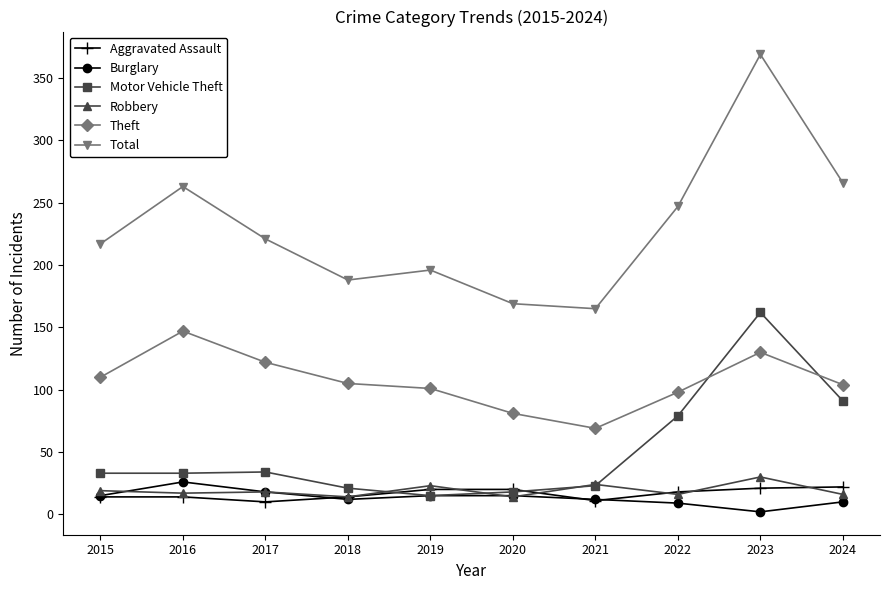

How many intersections are there between Motor Vehicle Theft and Theft?

2